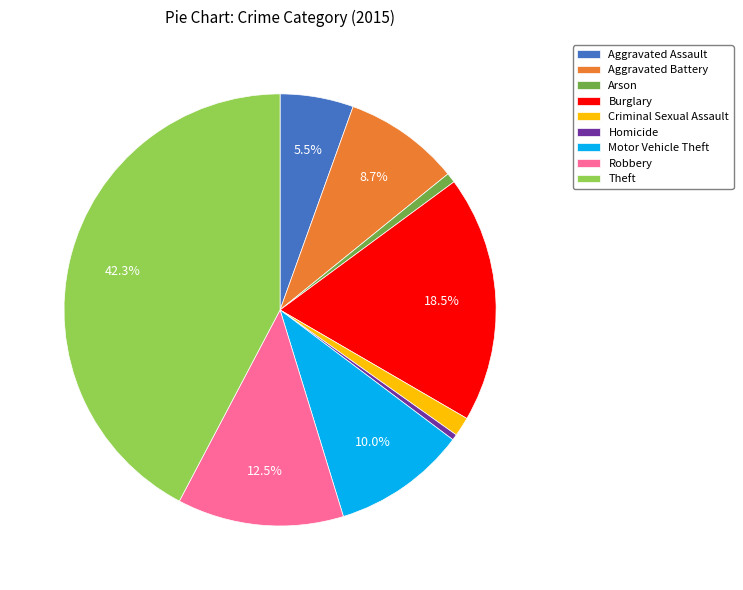

To the nearest percent, what is the combined percentage of Theft and Homicide?

43%